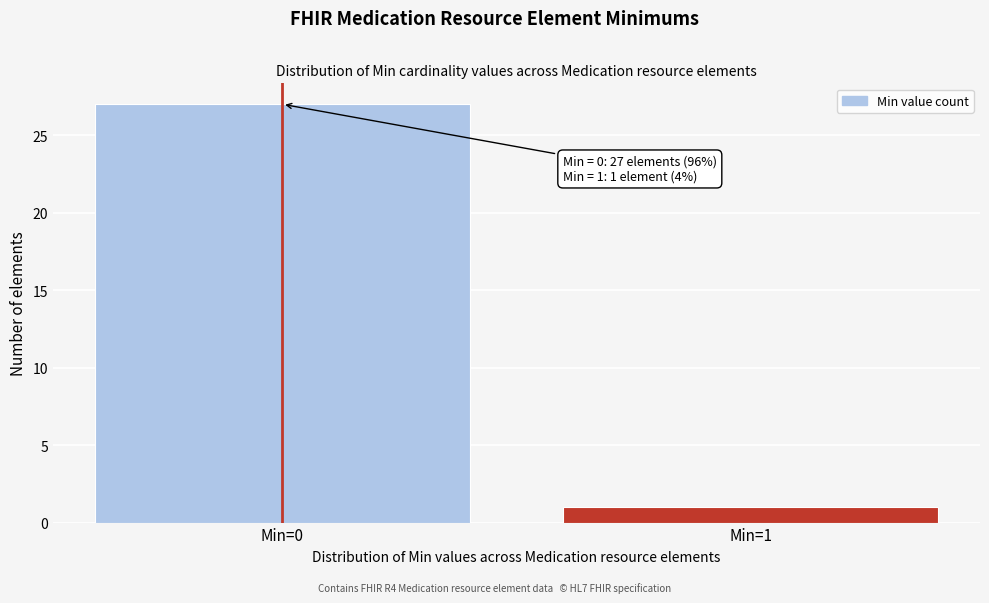

Reading left to right, list all the values displayed in this chart.

27	1